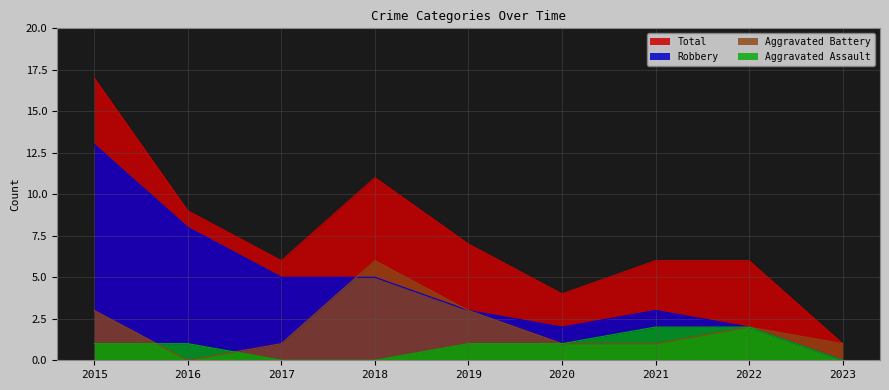

True or false: Aggravated Battery and Total intersect in this chart.

False